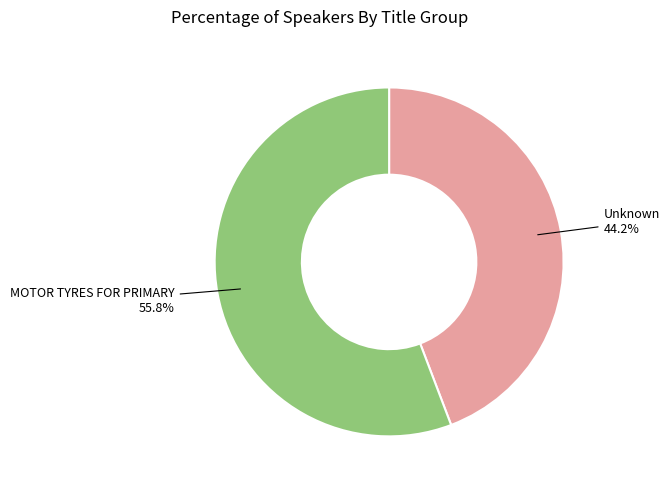

Does any single category account for the majority?

Yes